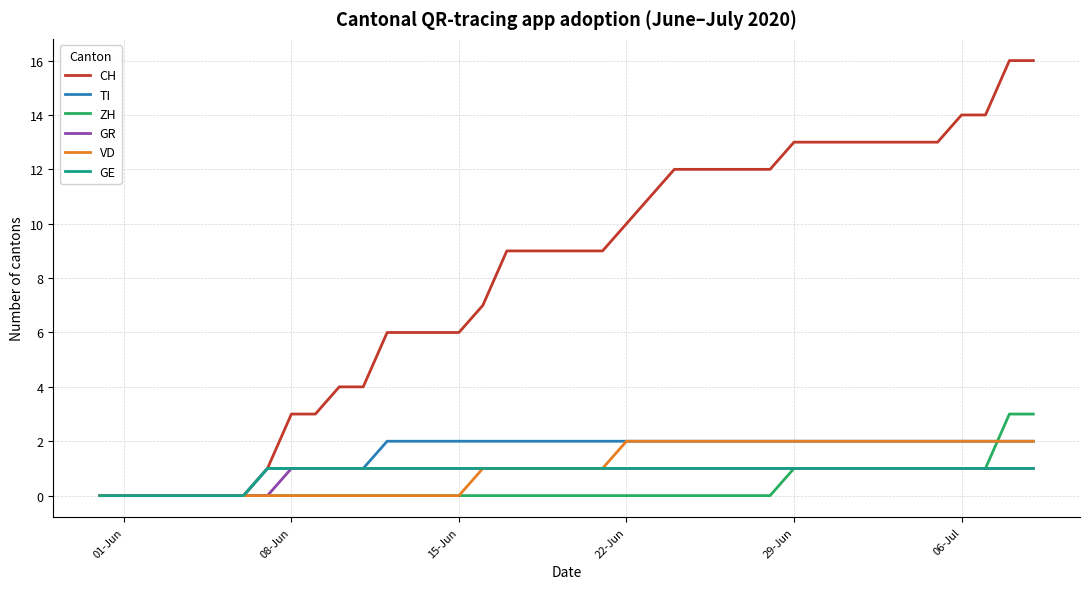

Which series has the widest spread of values?

CH